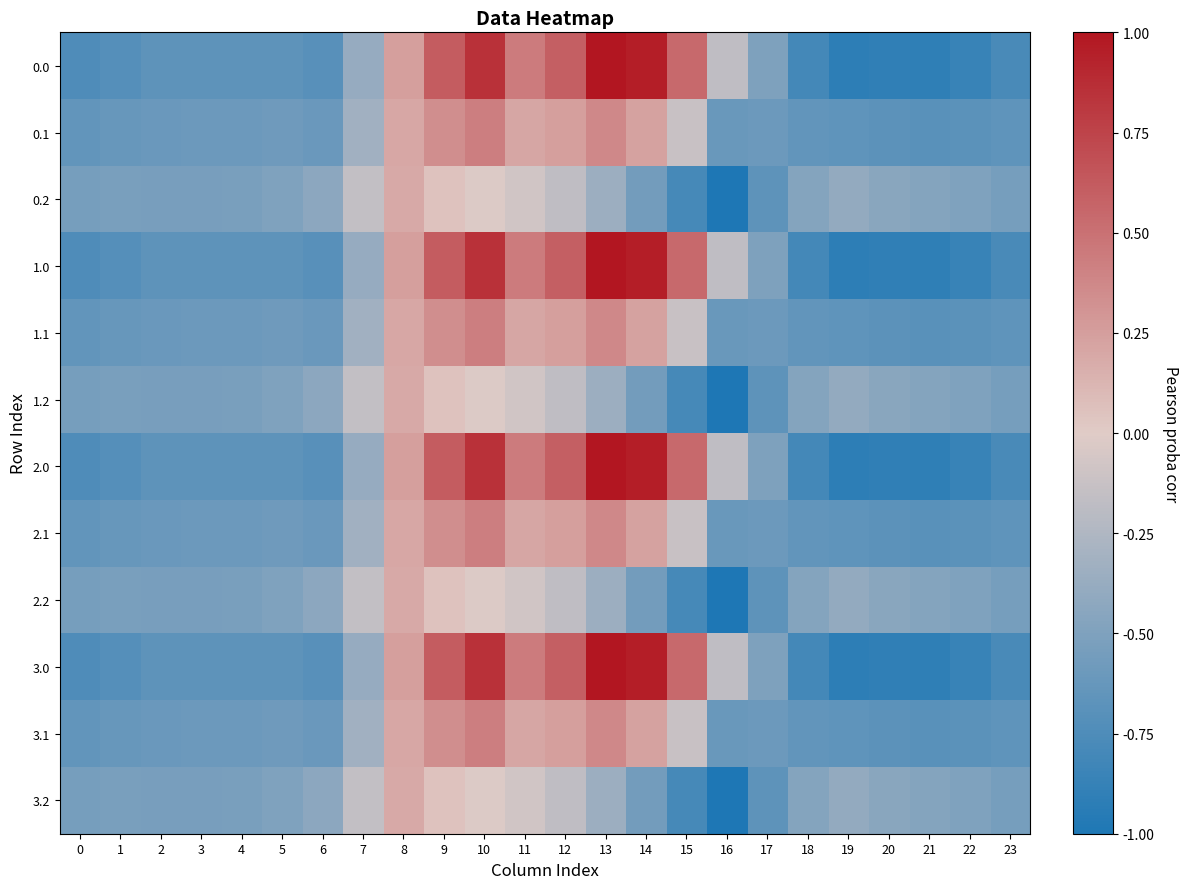

Reading left to right, what are all the values shown in this chart?

0.0: 0=-0.7	1=-0.7	2=-0.7	3=-0.7	4=-0.7	5=-0.7	6=-0.7	7=-0.4	8=0.2	9=0.6	10=0.8	11=0.4	12=0.6	13=1.0	14=1.0	15=0.5	16=-0.2	17=-0.5	18=-0.8	19=-0.9	20=-0.9	21=-0.9	22=-0.9	23=-0.8
0.1: 0=-0.6	1=-0.6	2=-0.6	3=-0.6	4=-0.6	5=-0.6	6=-0.6	7=-0.3	8=0.2	9=0.3	10=0.4	11=0.2	12=0.2	13=0.4	14=0.2	15=-0.1	16=-0.6	17=-0.6	18=-0.6	19=-0.7	20=-0.7	21=-0.7	22=-0.7	23=-0.7
0.2: 0=-0.5	1=-0.5	2=-0.5	3=-0.5	4=-0.5	5=-0.5	6=-0.4	7=-0.2	8=0.2	9=0.1	10=-0.0	11=-0.1	12=-0.2	13=-0.3	14=-0.6	15=-0.8	16=-1.0	17=-0.7	18=-0.5	19=-0.4	20=-0.4	21=-0.5	22=-0.5	23=-0.5
1.0: 0=-0.7	1=-0.7	2=-0.7	3=-0.7	4=-0.7	5=-0.7	6=-0.7	7=-0.4	8=0.2	9=0.6	10=0.8	11=0.4	12=0.6	13=1.0	14=1.0	15=0.5	16=-0.2	17=-0.5	18=-0.8	19=-0.9	20=-0.9	21=-0.9	22=-0.9	23=-0.8
1.1: 0=-0.6	1=-0.6	2=-0.6	3=-0.6	4=-0.6	5=-0.6	6=-0.6	7=-0.3	8=0.2	9=0.3	10=0.4	11=0.2	12=0.2	13=0.4	14=0.2	15=-0.1	16=-0.6	17=-0.6	18=-0.6	19=-0.7	20=-0.7	21=-0.7	22=-0.7	23=-0.7
1.2: 0=-0.5	1=-0.5	2=-0.5	3=-0.5	4=-0.5	5=-0.5	6=-0.4	7=-0.2	8=0.2	9=0.1	10=-0.0	11=-0.1	12=-0.2	13=-0.3	14=-0.6	15=-0.8	16=-1.0	17=-0.7	18=-0.5	19=-0.4	20=-0.4	21=-0.5	22=-0.5	23=-0.5
2.0: 0=-0.7	1=-0.7	2=-0.7	3=-0.7	4=-0.7	5=-0.7	6=-0.7	7=-0.4	8=0.2	9=0.6	10=0.8	11=0.4	12=0.6	13=1.0	14=1.0	15=0.5	16=-0.2	17=-0.5	18=-0.8	19=-0.9	20=-0.9	21=-0.9	22=-0.9	23=-0.8
2.1: 0=-0.6	1=-0.6	2=-0.6	3=-0.6	4=-0.6	5=-0.6	6=-0.6	7=-0.3	8=0.2	9=0.3	10=0.4	11=0.2	12=0.2	13=0.4	14=0.2	15=-0.1	16=-0.6	17=-0.6	18=-0.6	19=-0.7	20=-0.7	21=-0.7	22=-0.7	23=-0.7
2.2: 0=-0.5	1=-0.5	2=-0.5	3=-0.5	4=-0.5	5=-0.5	6=-0.4	7=-0.2	8=0.2	9=0.1	10=-0.0	11=-0.1	12=-0.2	13=-0.3	14=-0.6	15=-0.8	16=-1.0	17=-0.7	18=-0.5	19=-0.4	20=-0.4	21=-0.5	22=-0.5	23=-0.5
3.0: 0=-0.7	1=-0.7	2=-0.7	3=-0.7	4=-0.7	5=-0.7	6=-0.7	7=-0.4	8=0.2	9=0.6	10=0.8	11=0.4	12=0.6	13=1.0	14=1.0	15=0.5	16=-0.2	17=-0.5	18=-0.8	19=-0.9	20=-0.9	21=-0.9	22=-0.9	23=-0.8
3.1: 0=-0.6	1=-0.6	2=-0.6	3=-0.6	4=-0.6	5=-0.6	6=-0.6	7=-0.3	8=0.2	9=0.3	10=0.4	11=0.2	12=0.2	13=0.4	14=0.2	15=-0.1	16=-0.6	17=-0.6	18=-0.6	19=-0.7	20=-0.7	21=-0.7	22=-0.7	23=-0.7
3.2: 0=-0.5	1=-0.5	2=-0.5	3=-0.5	4=-0.5	5=-0.5	6=-0.4	7=-0.2	8=0.2	9=0.1	10=-0.0	11=-0.1	12=-0.2	13=-0.3	14=-0.6	15=-0.8	16=-1.0	17=-0.7	18=-0.5	19=-0.4	20=-0.4	21=-0.5	22=-0.5	23=-0.5